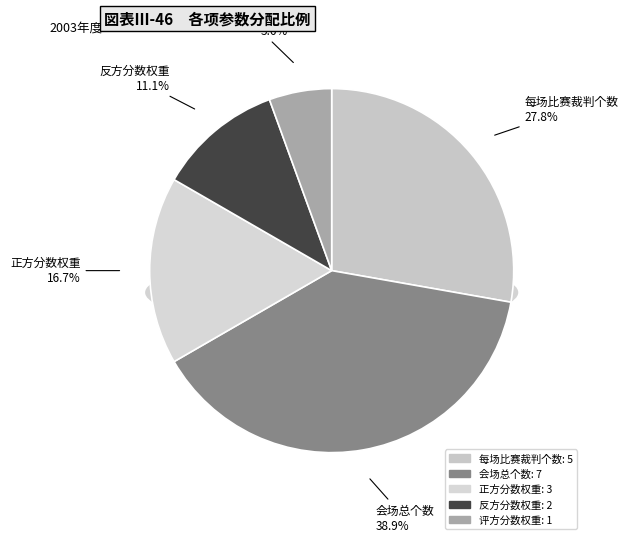

What is the change in value from 会场总个数 to 正方分数权重?

-4